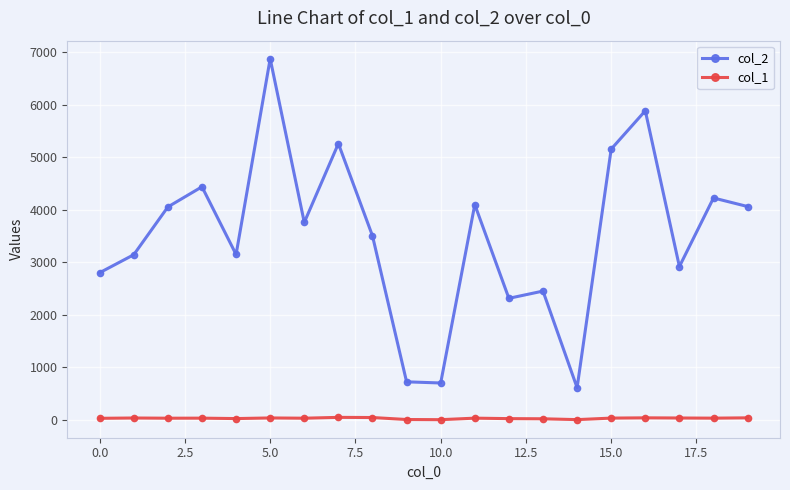

What is the greatest value displayed?

6880